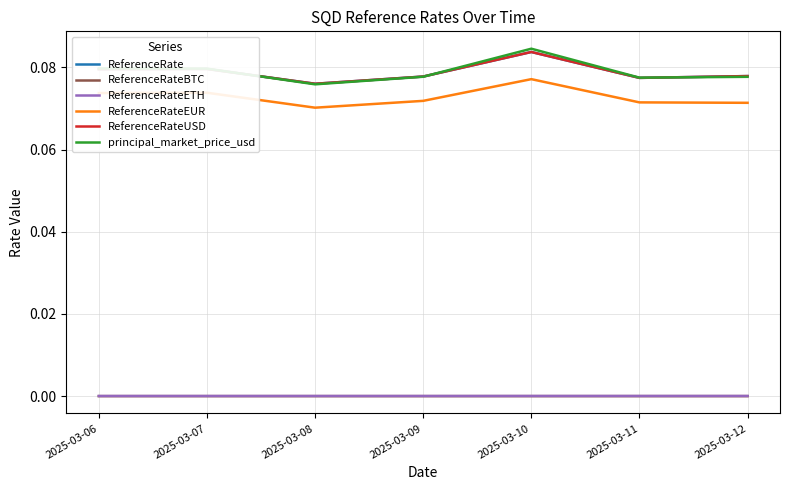

The ReferenceRateUSD series shows 0.1 at 2025-03-10. True or false?

True